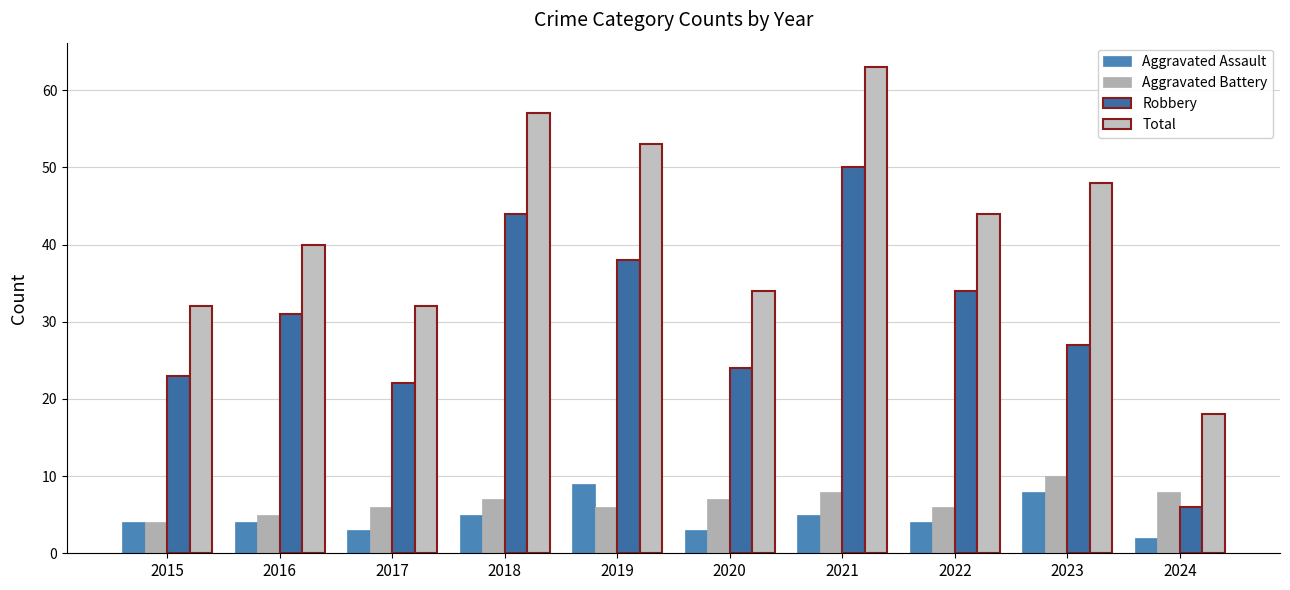

What is the value of the Robbery bar at the 9th from the left?

27